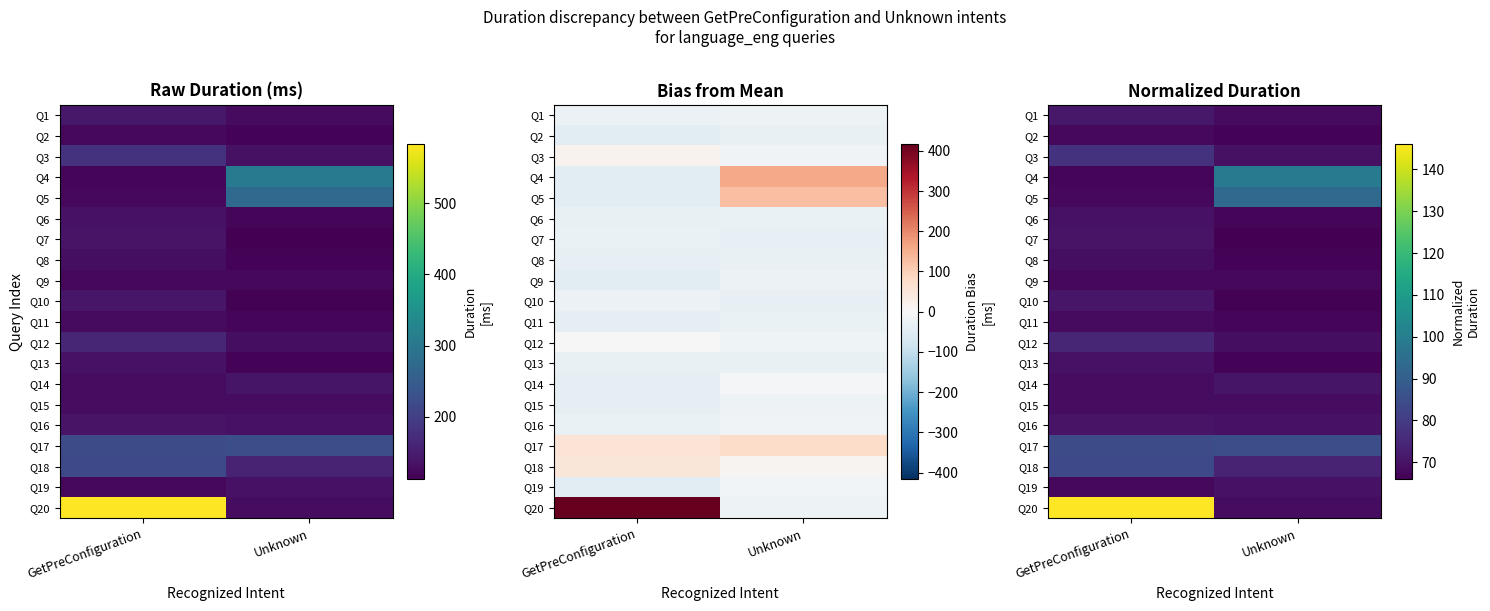

Between GetPreConfiguration and Unknown, which is larger?

GetPreConfiguration